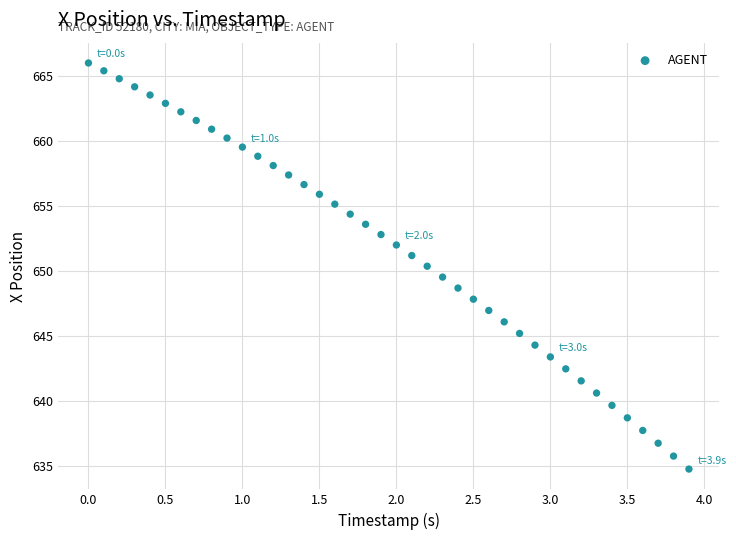

What is the range of X values (max minus min)?

3.9